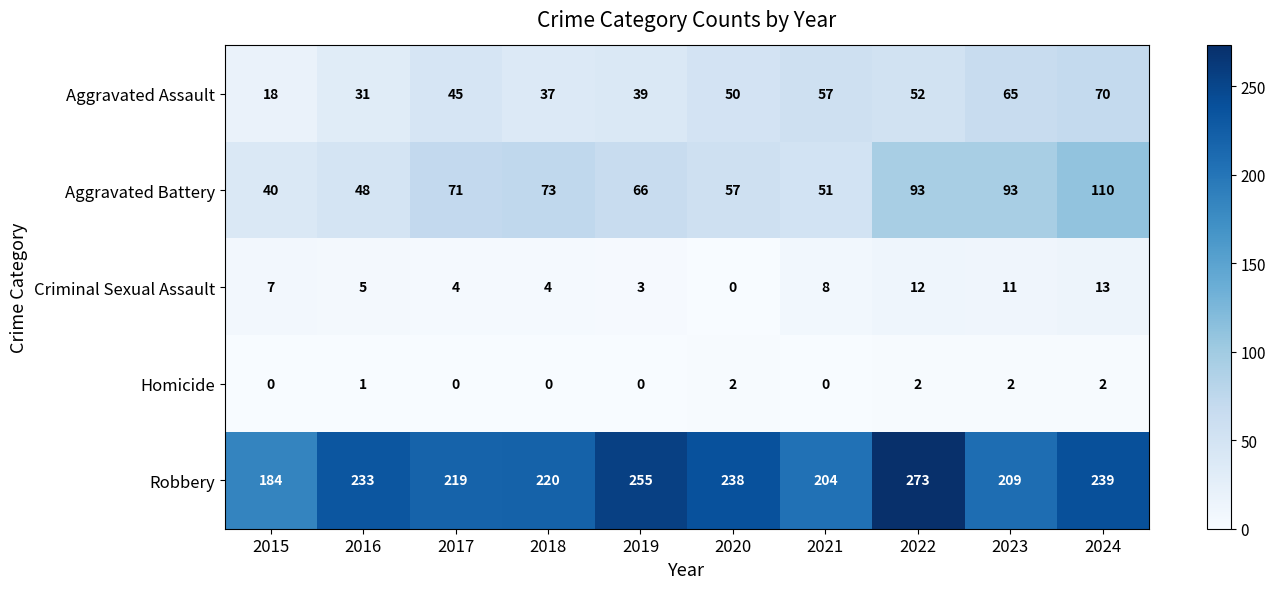

At 2017, list the series in order from smallest to largest.

Homicide, Criminal Sexual Assault, Aggravated Assault, Aggravated Battery, Robbery